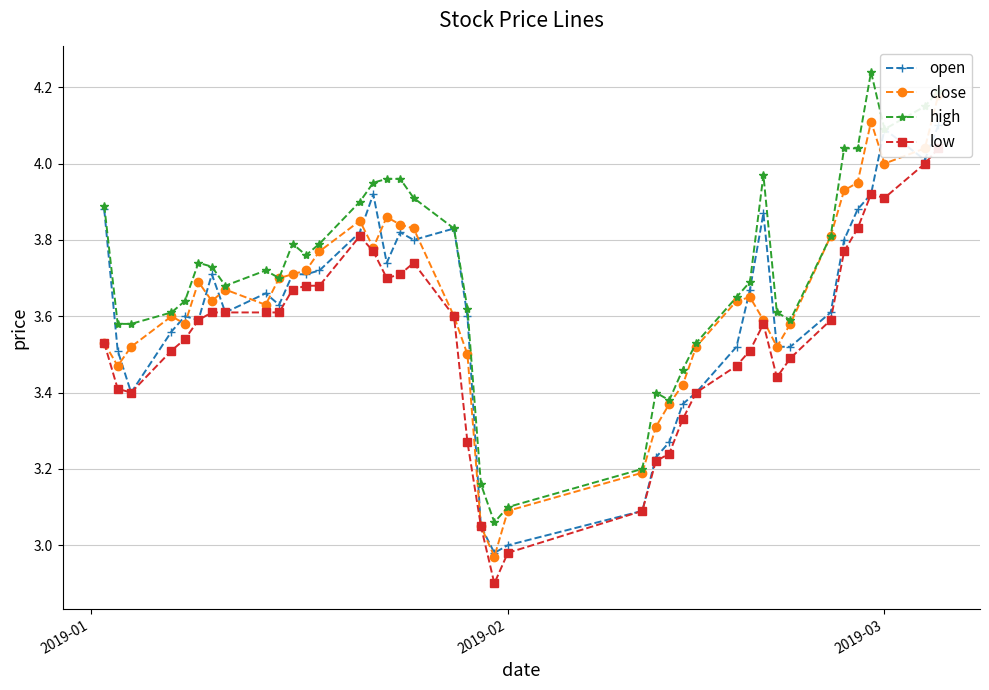

What is the maximum value for high?

4.2